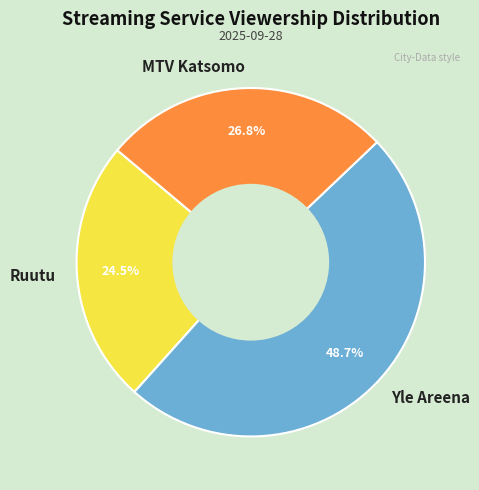

How many segments does this pie chart have?

3